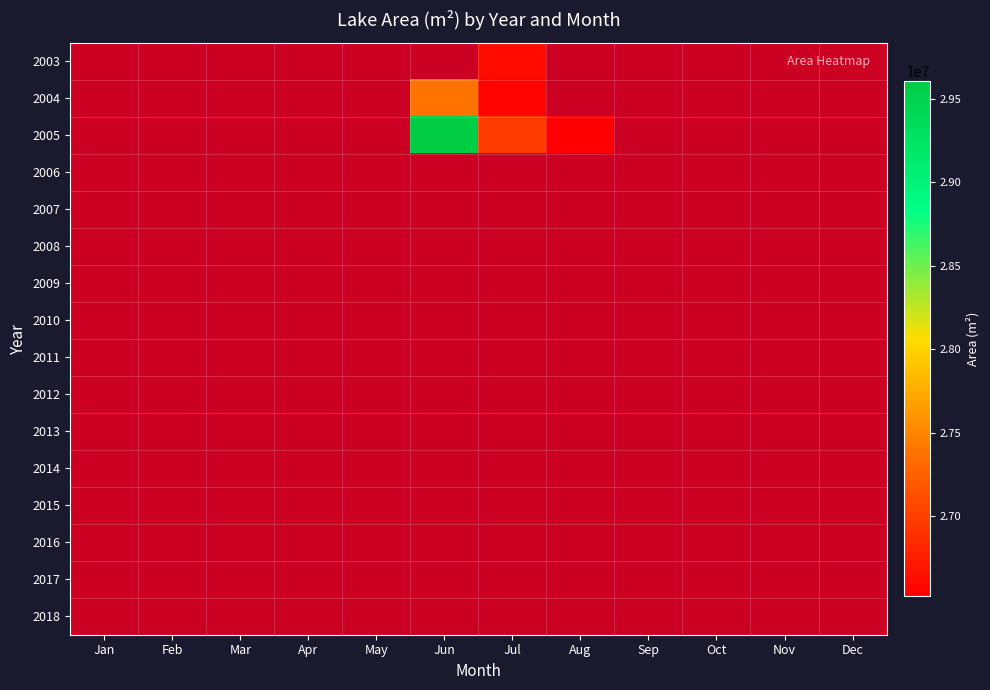

What is the smallest value displayed?

26519400.0